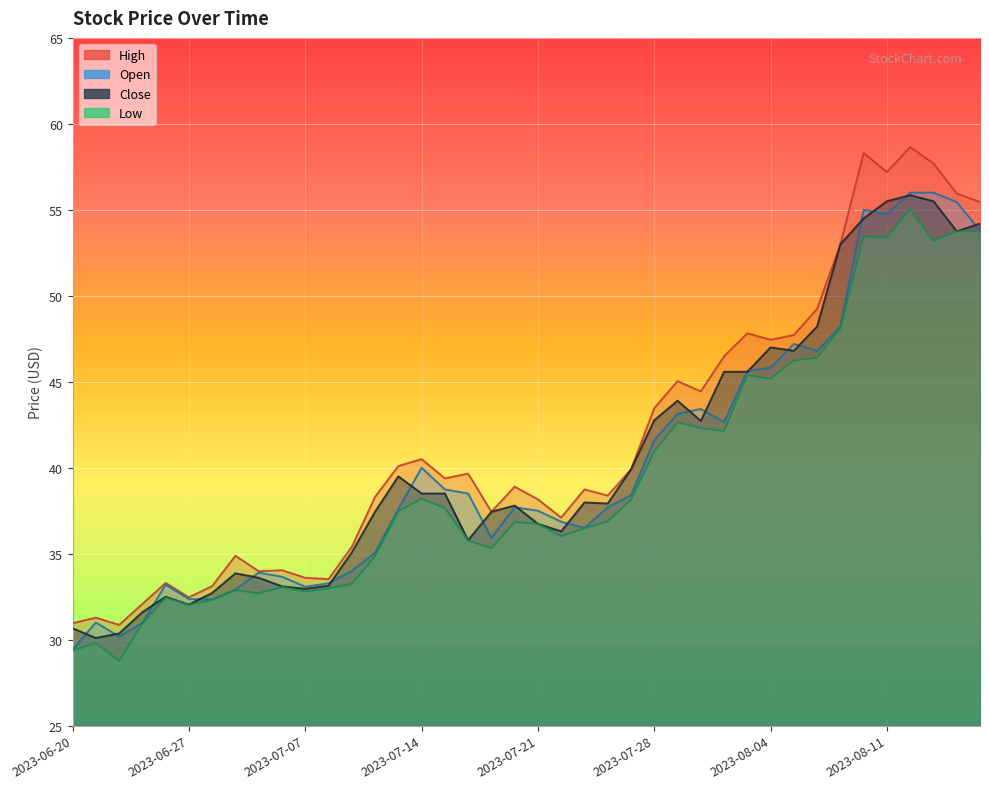

What is the difference between the second highest and minimum values in the Low series?

25.0